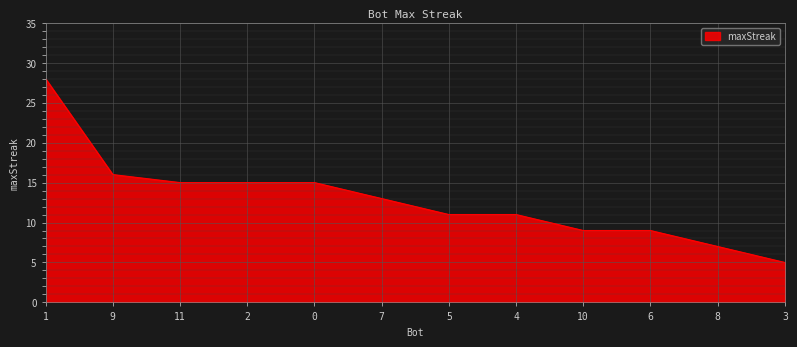

The value at 2 is 3. True or false?

False